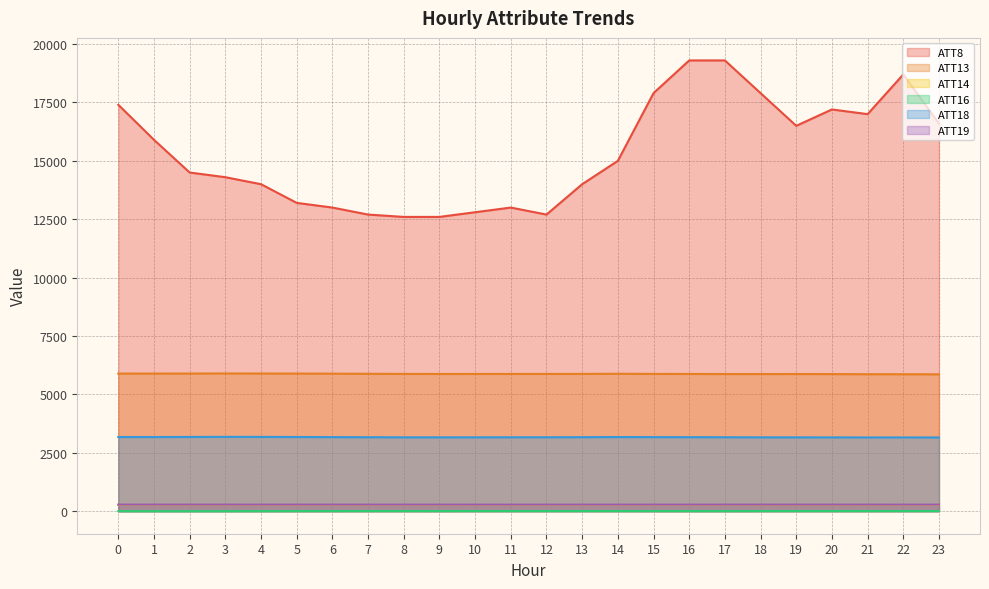

True or false: ATT13 has a value of 1941.9 at 18.

False